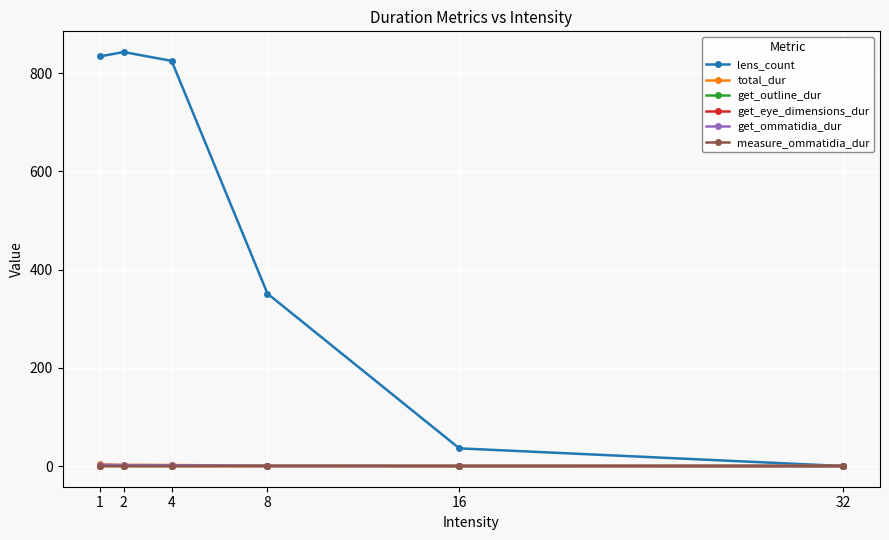

What is the spread (max minus min) of values at 2?

843.0